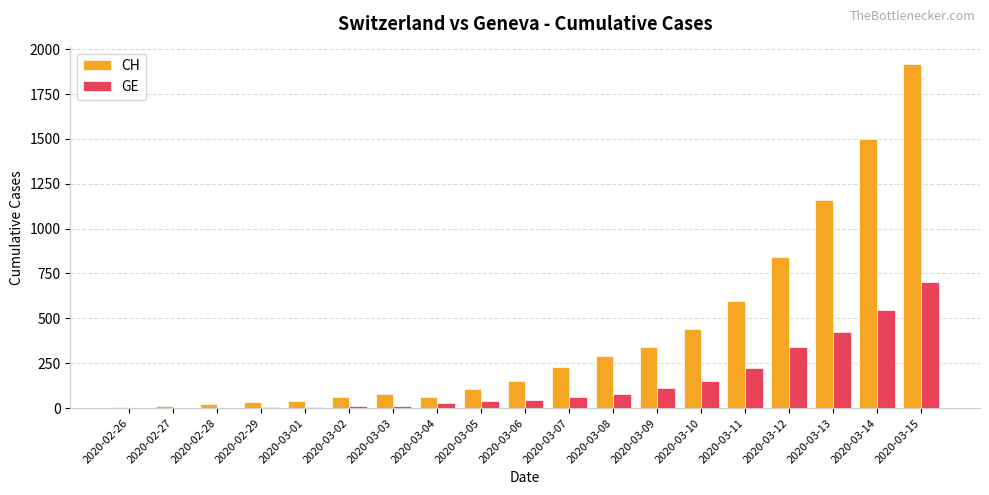

Which series changed the most between 2020-03-13 and 2020-03-14?

CH